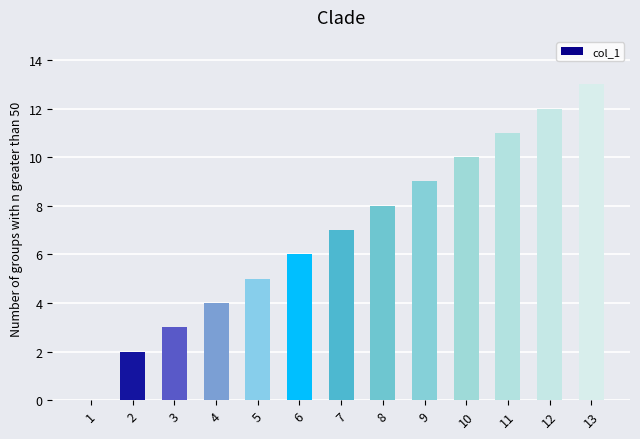

What is the change in value from 5 to 8?

+3